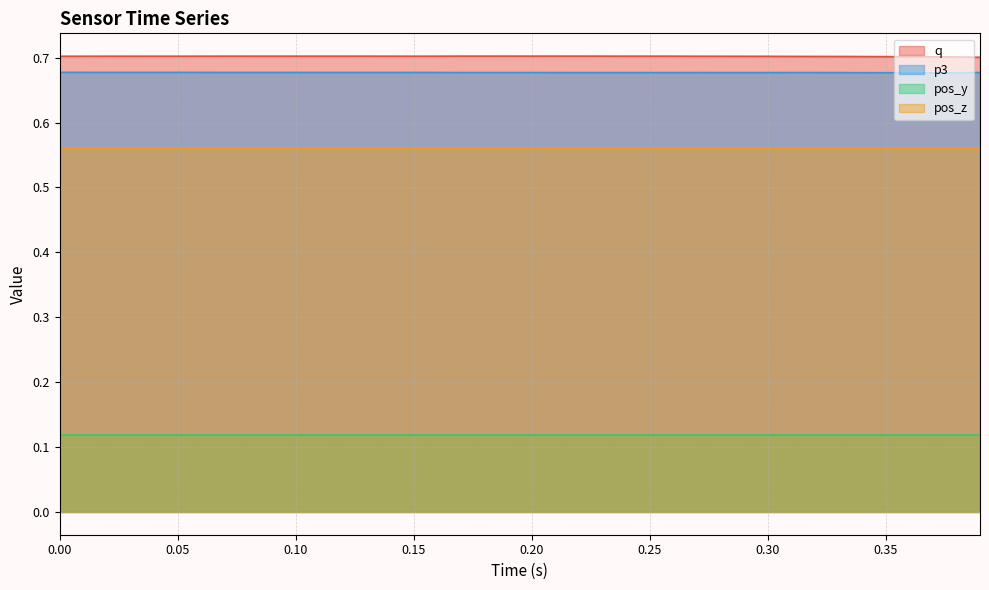

How many lines are shown in the chart?

4